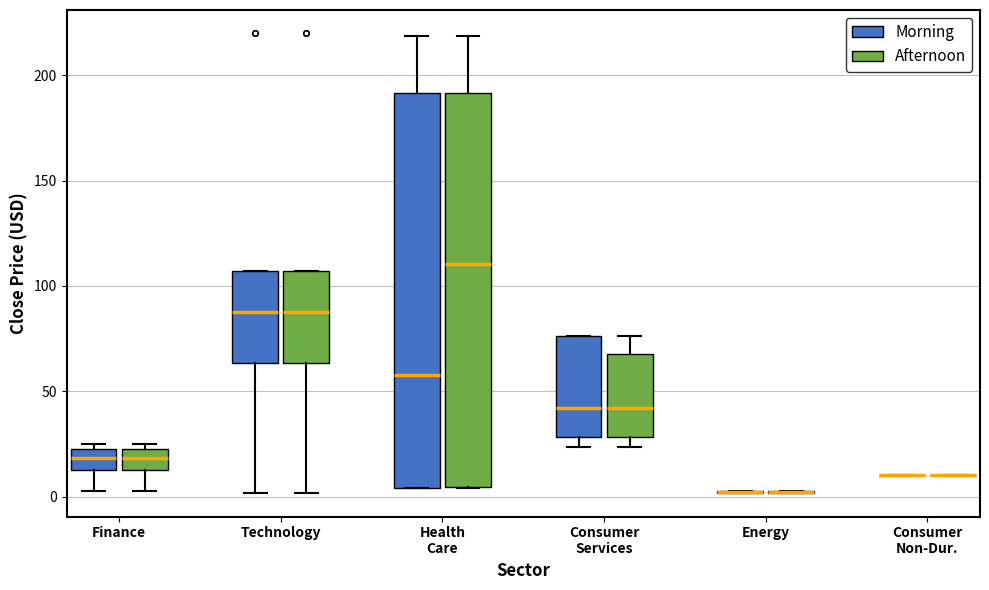

Reading left to right, transcribe this box plot: for each box, give where its median line is, the range the box spans, and where its two whiskers end, as read against the y-axis. The values are not printed on the chart, so give them approximately, as read against the axis.

Finance (Morning): median 20, box 15 to 25, whiskers 5 to 25 (just above the box's upper edge)
Finance (Afternoon): median 20, box 15 to 25, whiskers 5 to 25 (just above the box's upper edge)
Technology (Morning): median 85, box 65 to 105, whiskers 0 to 105
Technology (Afternoon): median 85, box 65 to 105, whiskers 0 to 105
Health Care (Morning): median 60, box 5 to 190, whiskers 5 to 220
Health Care (Afternoon): median 110, box 5 to 190, whiskers 5 to 220
Consumer Services (Morning): median 40, box 30 to 75, whiskers 25 to 75
Consumer Services (Afternoon): median 40, box 30 to 70, whiskers 25 to 75
Energy (Morning): box collapsed to a line at 0, whiskers 0 to 5
Energy (Afternoon): box collapsed to a line at 0, whiskers 0 to 5
Consumer Non-Dur. (Morning): box collapsed to a line at 10, whiskers 10 to 10
Consumer Non-Dur. (Afternoon): box collapsed to a line at 10, whiskers 10 to 10